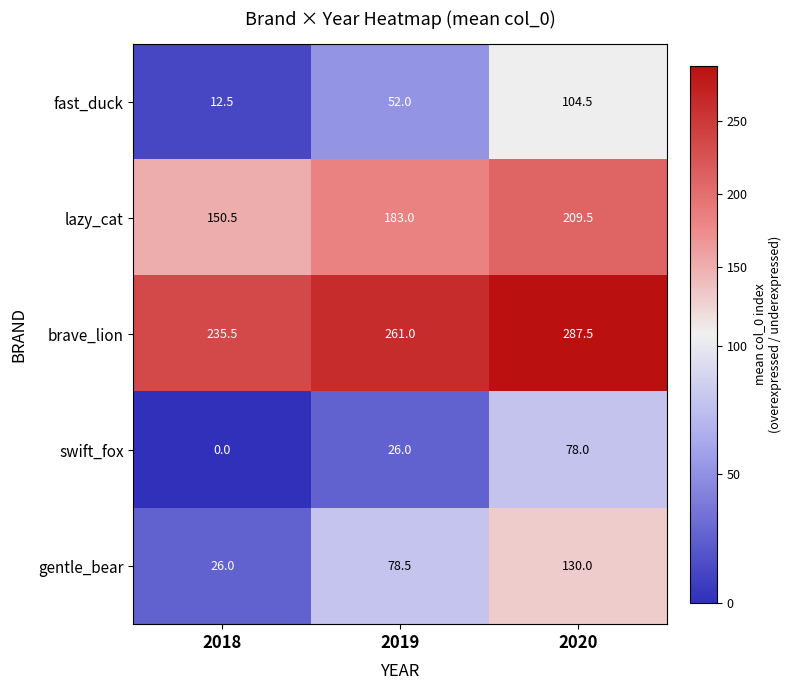

The value of swift_fox at 2020 is 78.0. True or false?

True